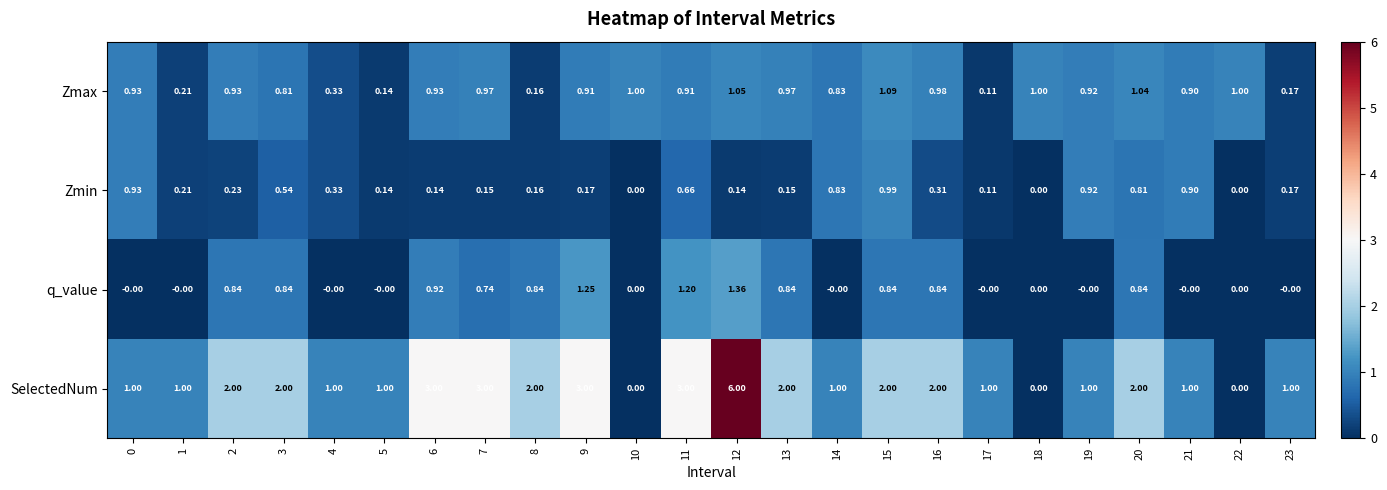

Rank the series by their maximum value, from lowest to highest.

Zmin, Zmax, q_value, SelectedNum